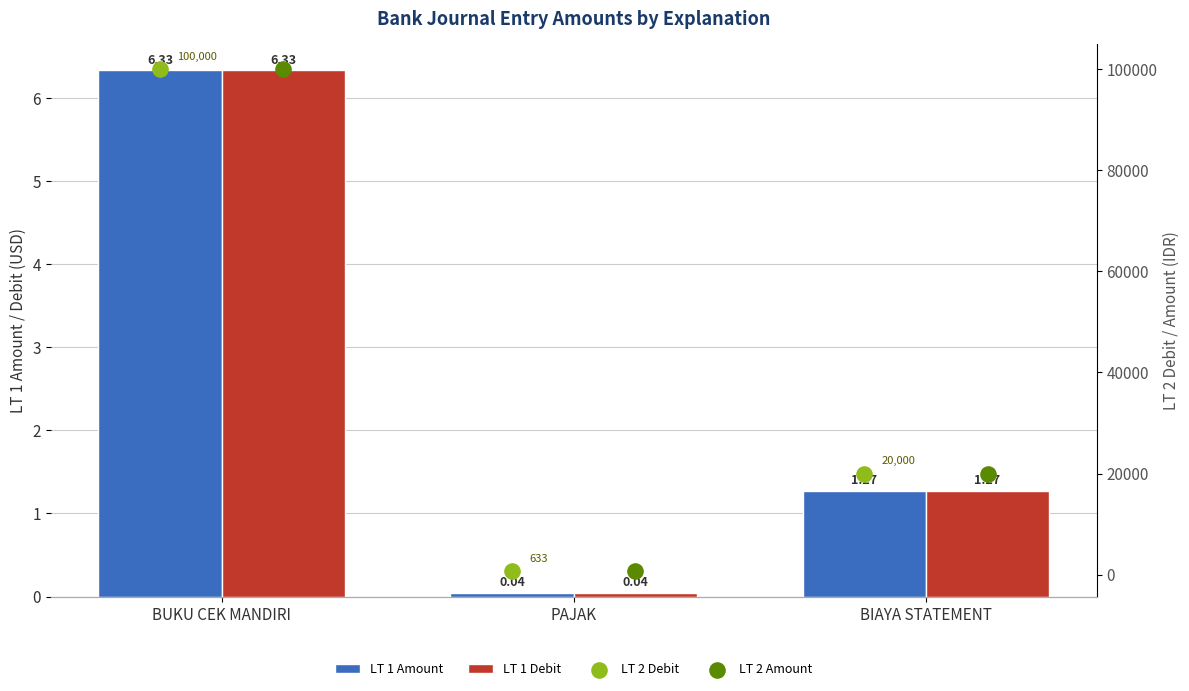

At how many categories does at least one series exceed 37168?

1